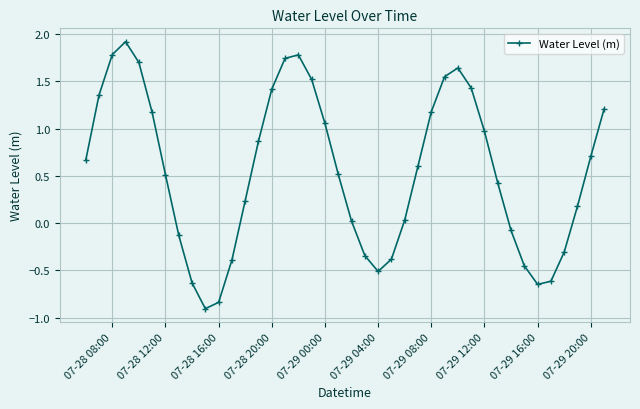

How many values are below zero?

13